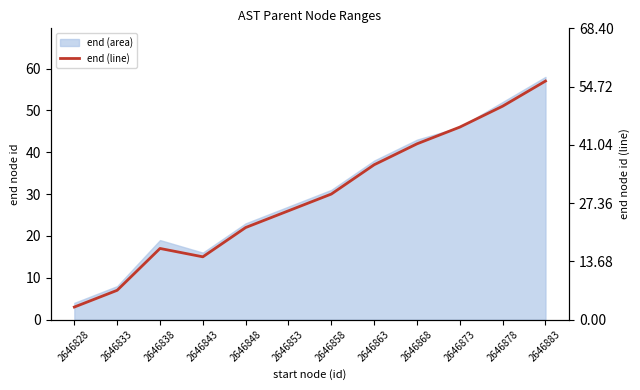

Rank the categories by value from lowest to highest.

2646828, 2646833, 2646843, 2646838, 2646848, 2646853, 2646858, 2646863, 2646868, 2646873, 2646878, 2646883